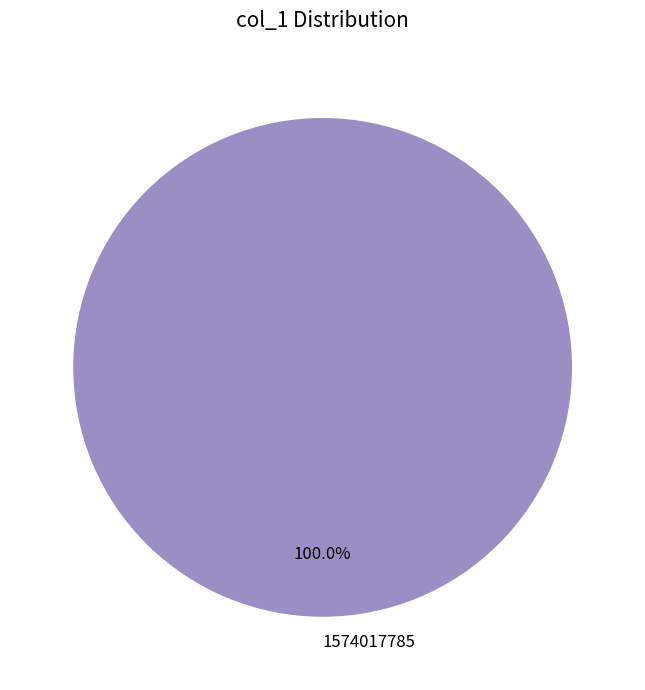

To the nearest percent, what percentage of the pie is 1574017785?

100%